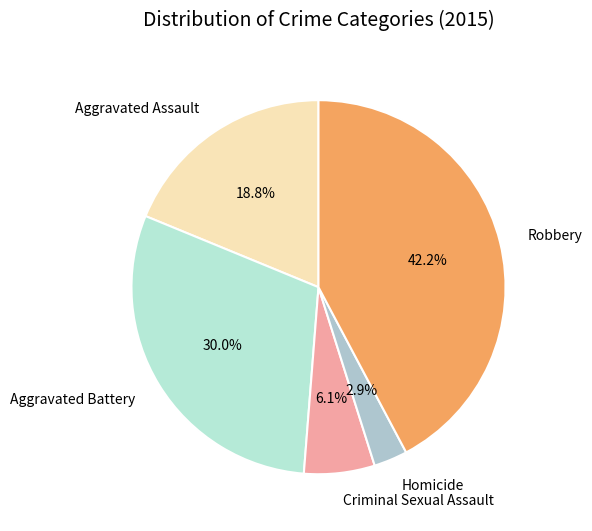

What is the smallest slice in the pie chart?

Homicide